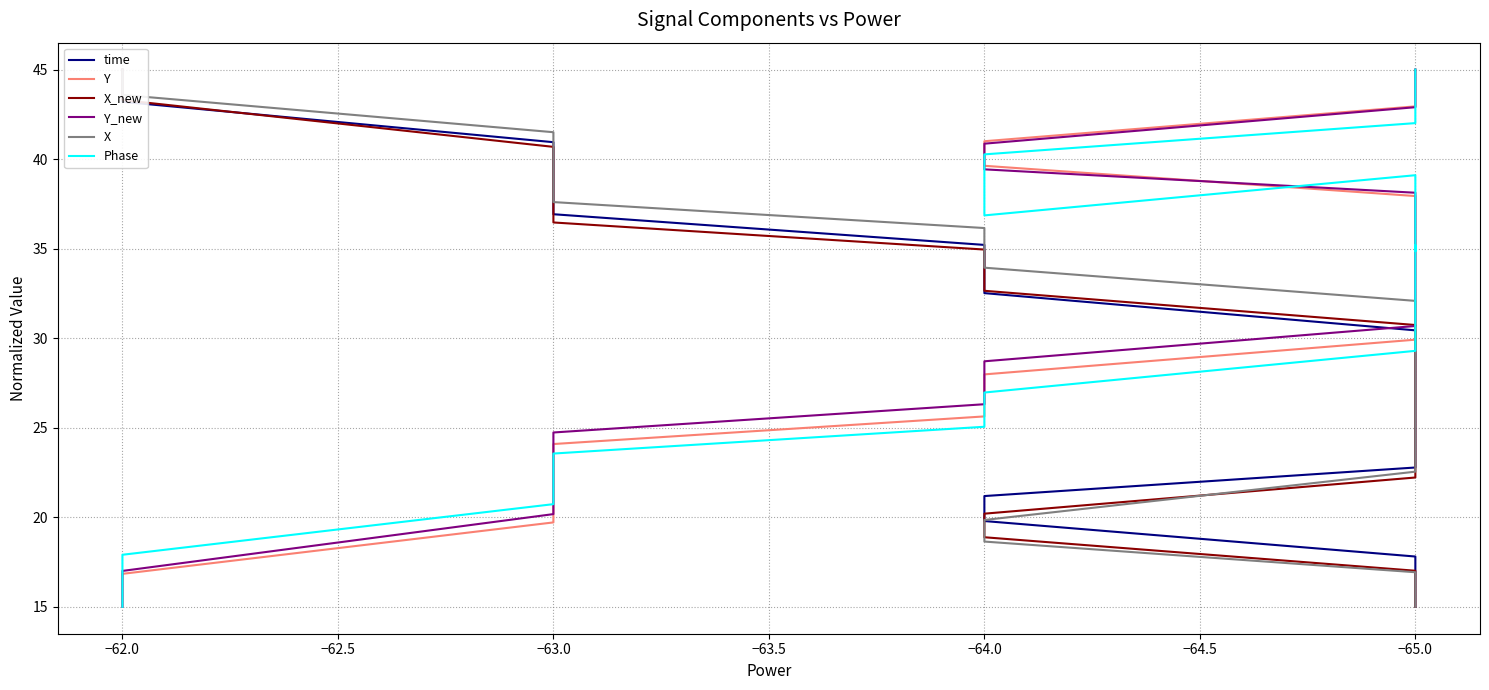

Which series changed the most between −65.5 and −65.0?

Phase